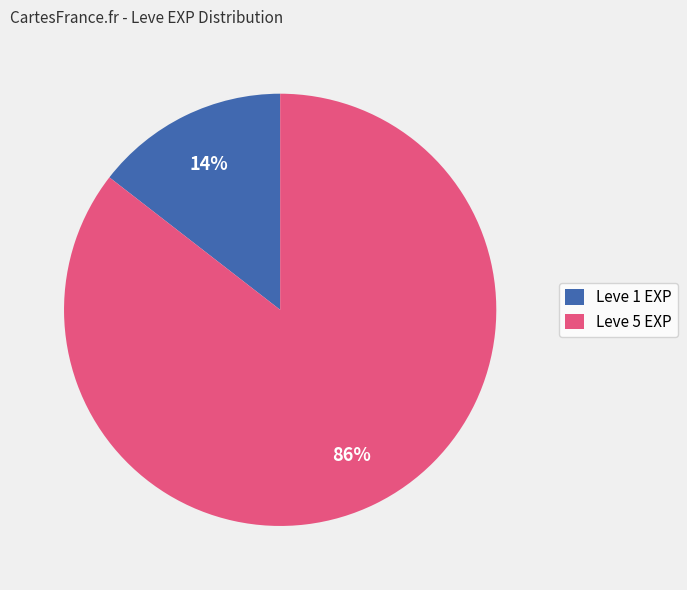

How many slices are in this pie chart?

2